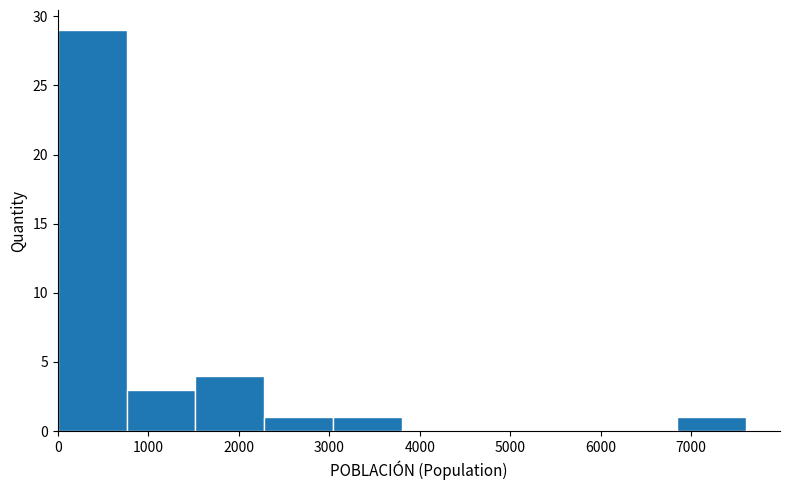

Which range on the x-axis has the tallest bar?

0 to 800